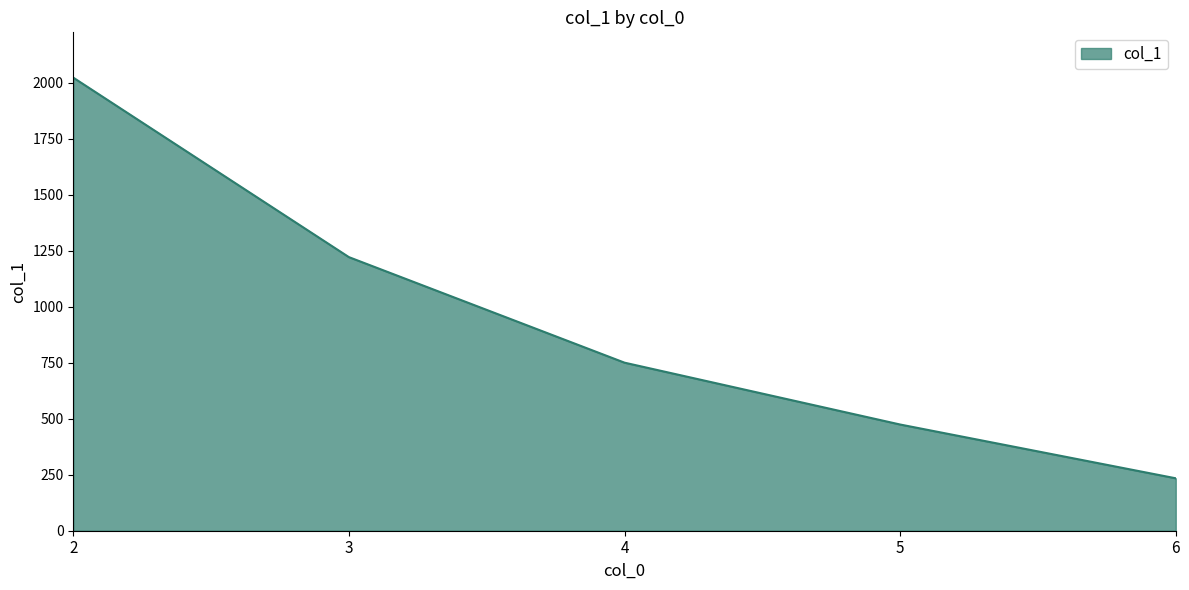

Reading right to left, what are all the values shown in this chart?

234	474	750	1221	2022